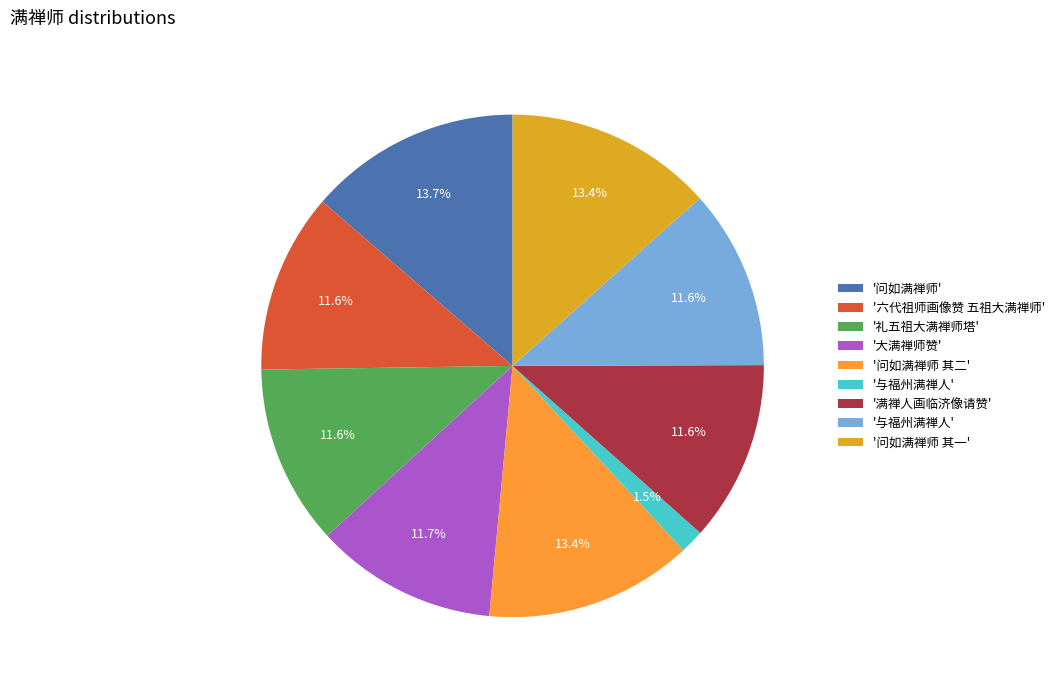

Does any single category account for the majority?

No